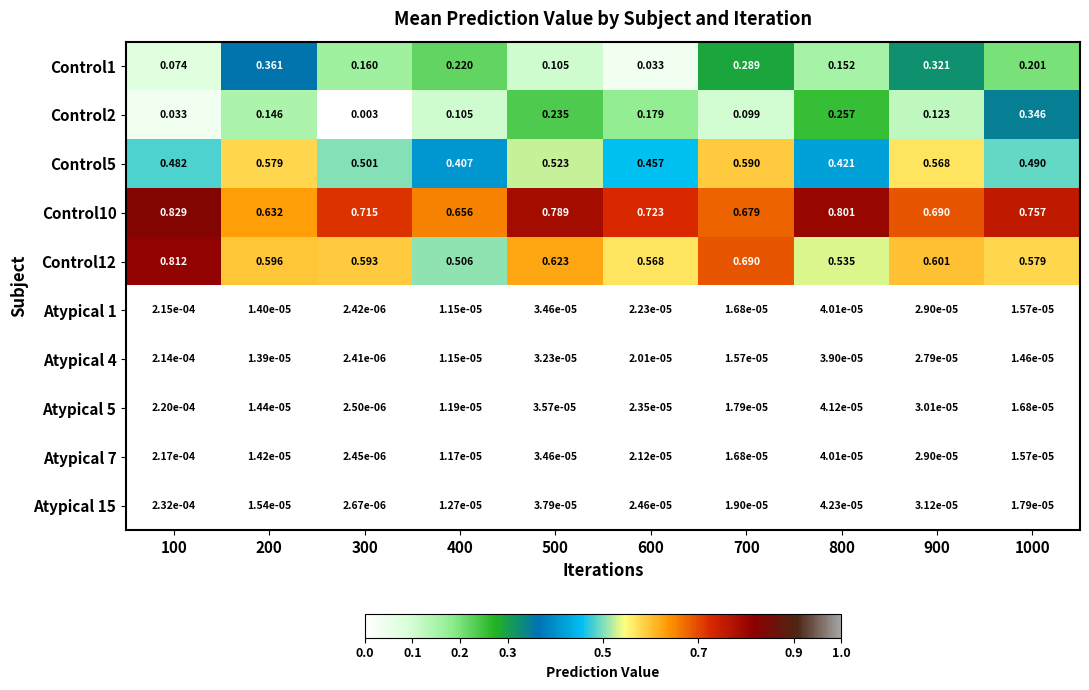

Is the value of Atypical 1 at 500 greater than the value of Atypical 5 at 200?

Yes